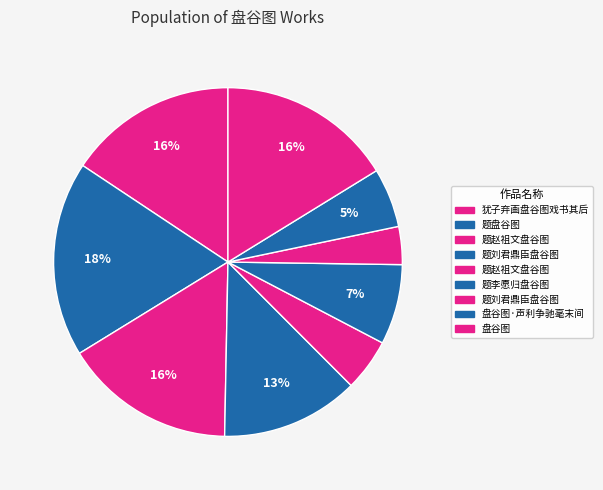

Which slice is the smallest?

题刘君鼎臣盘谷图